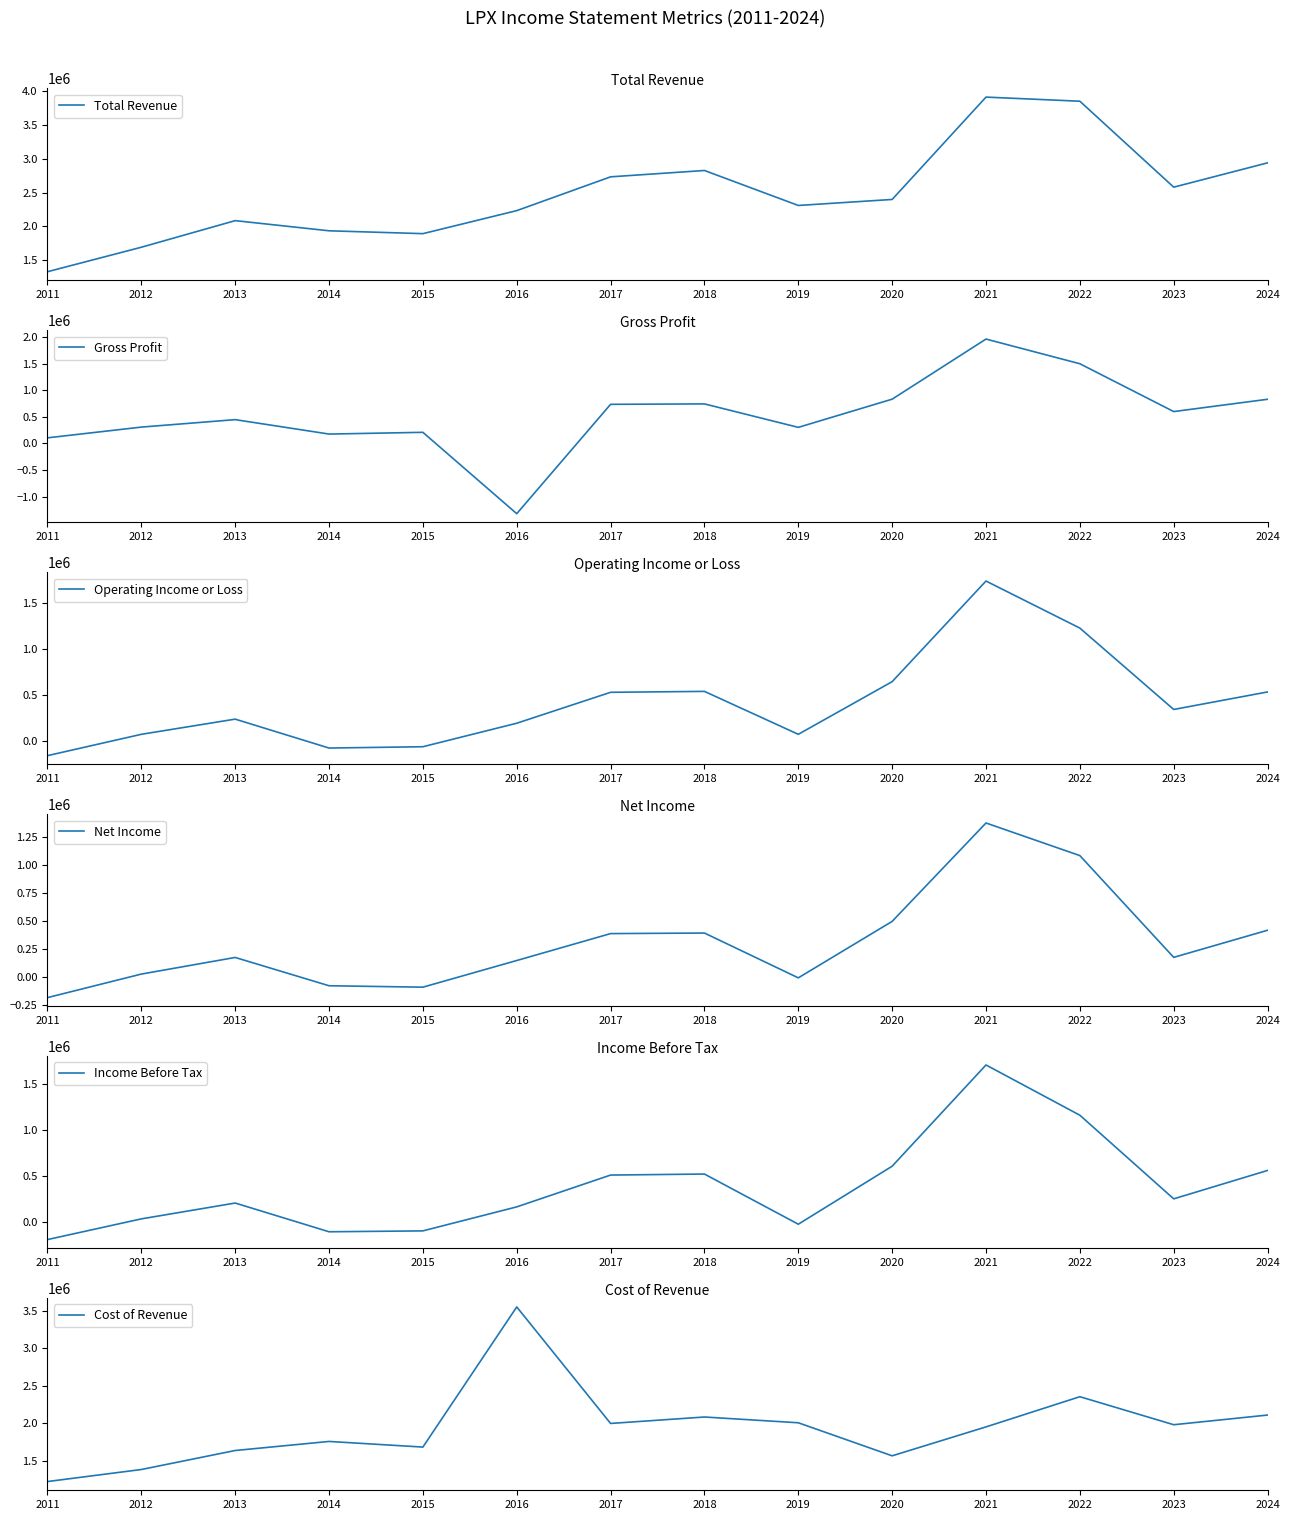

What is the minimum value for Cost of Revenue?

1222600